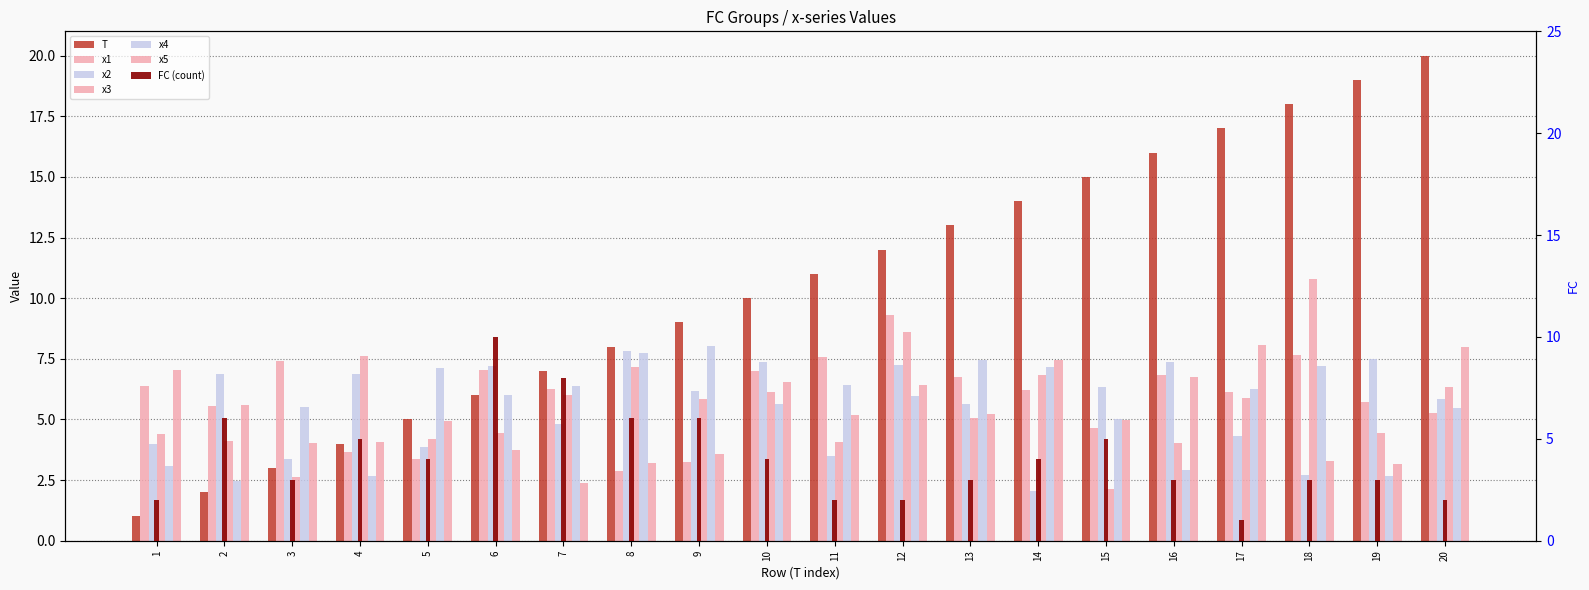

Where does the x1 series first go above 6?

1